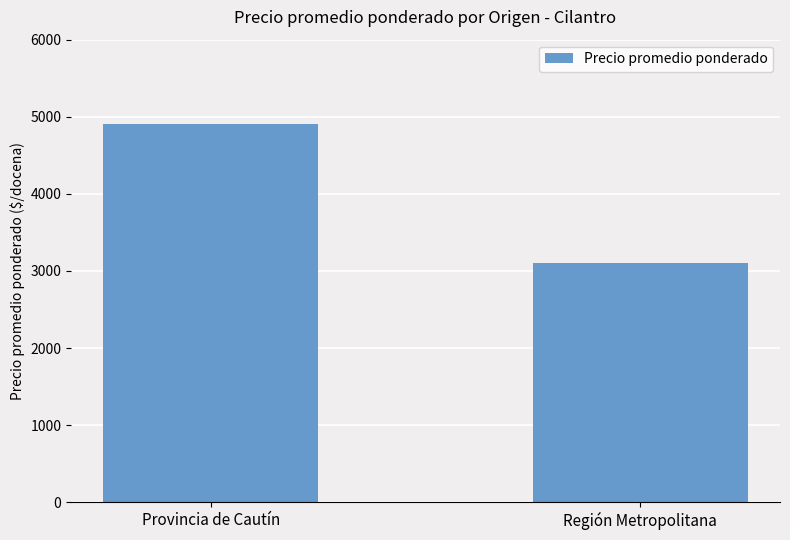

Reading left to right, transcribe all the data shown in this chart.

Provincia de Cautín=4910	Región Metropolitana=3098